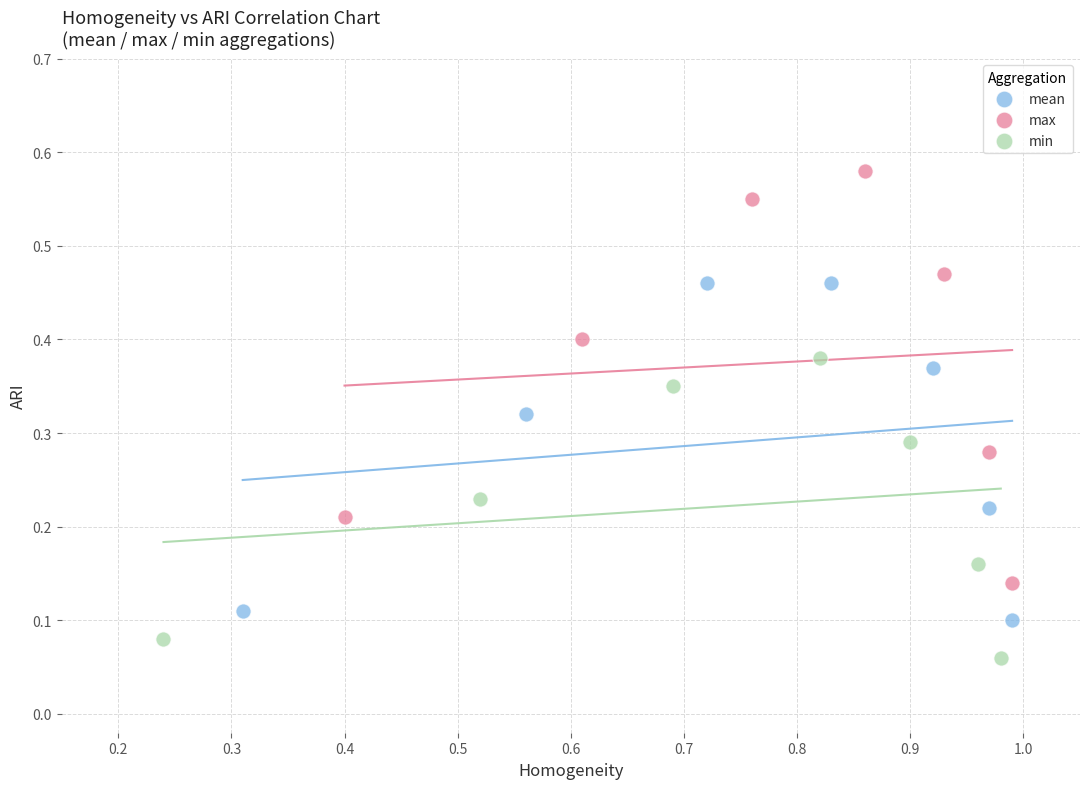

Which series has the widest spread of Y values?

max